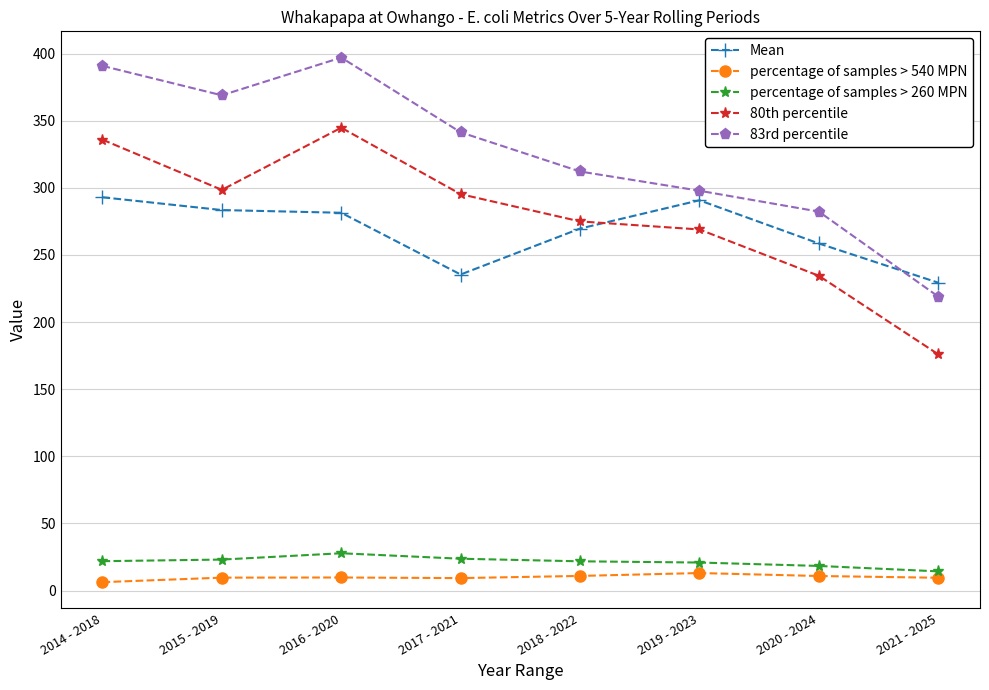

Rank the series at 2018 - 2022 from lowest to highest value.

percentage of samples > 540 MPN, percentage of samples > 260 MPN, Mean, 80th percentile, 83rd percentile